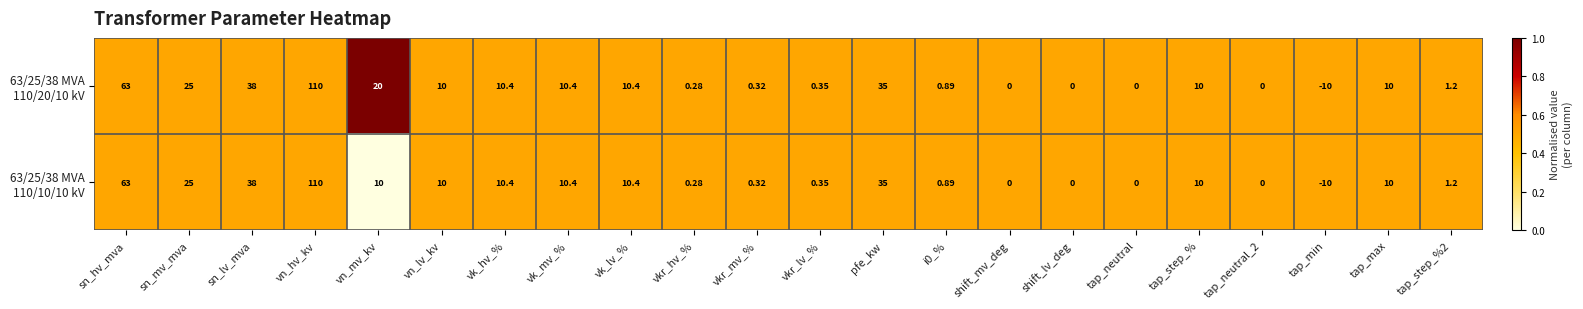

At which category does the chart reach its minimum across all series?

tap_min